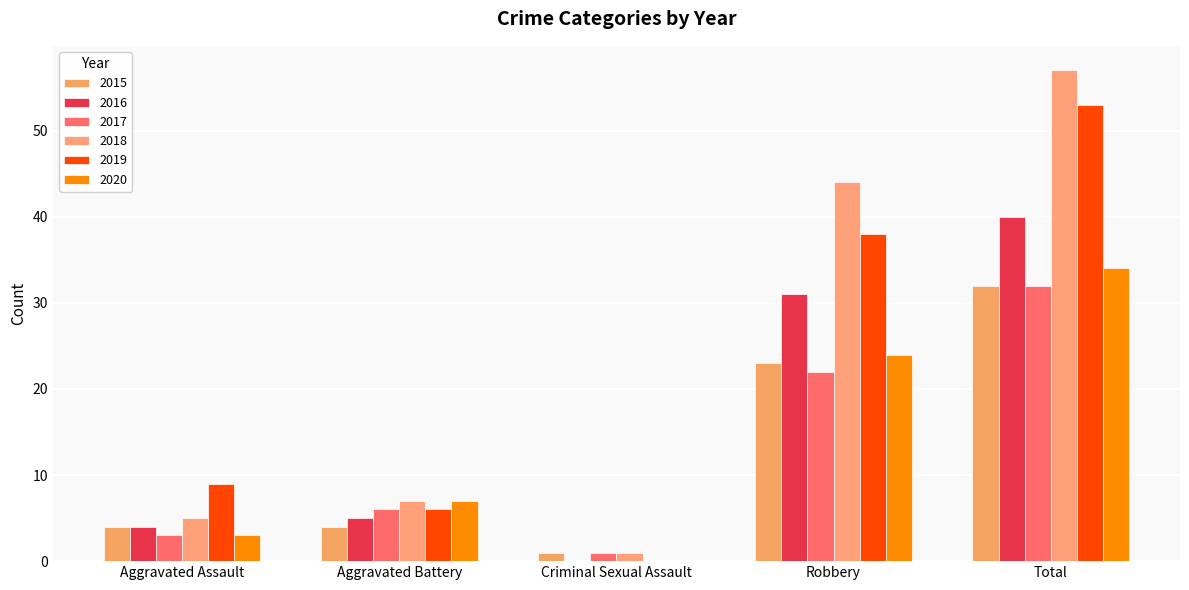

The 2017 series shows 22 at Robbery. True or false?

True